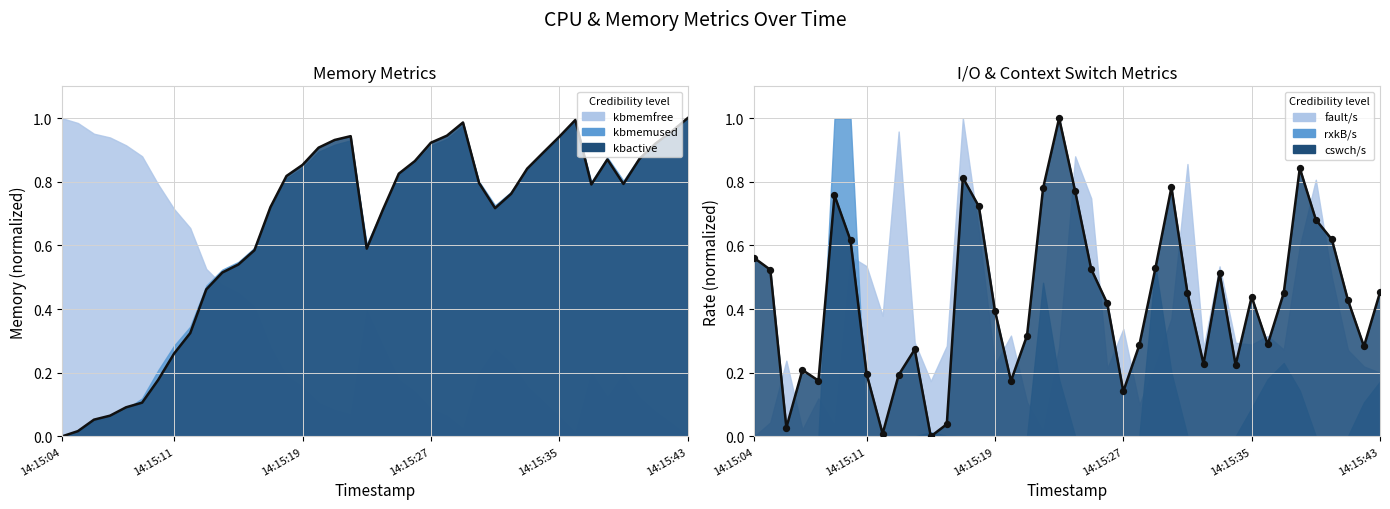

What is the total value across all series at 38?

1.2